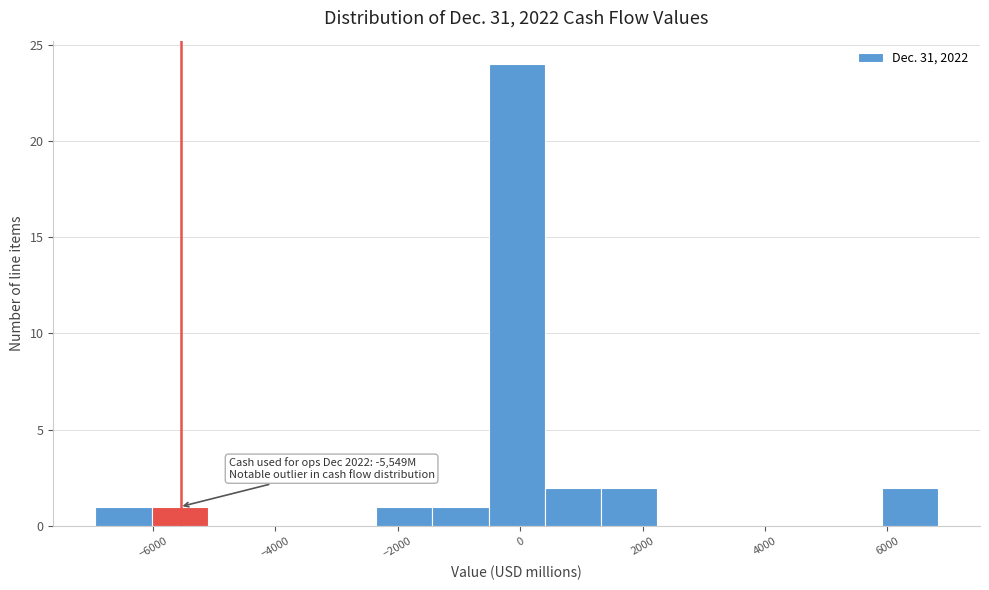

Over which range of the x-axis is the bar tallest?

-600 to 400